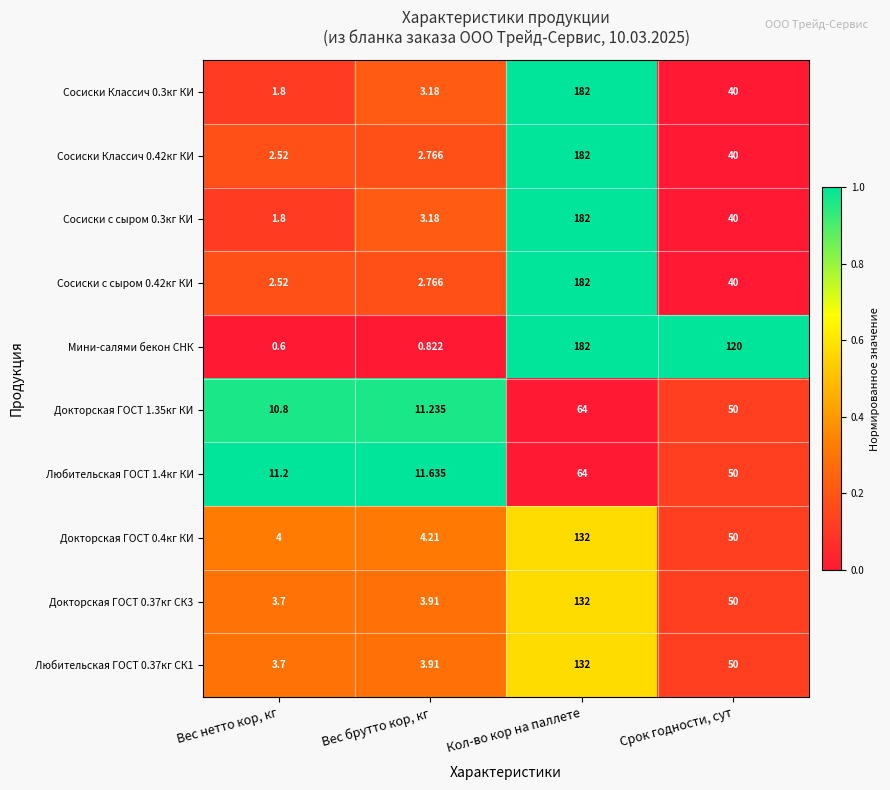

Between Вес нетто кор, кг and Кол-во кор на паллете, which series saw the biggest shift?

Мини-салями бекон СНК